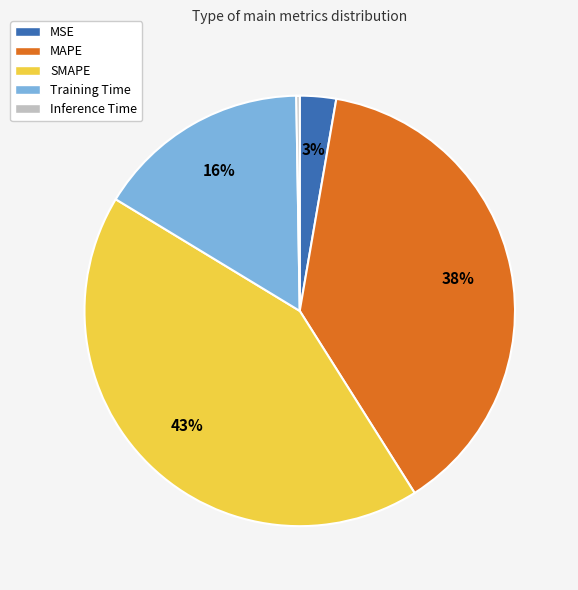

True or false: SMAPE accounts for 56% of the total.

False